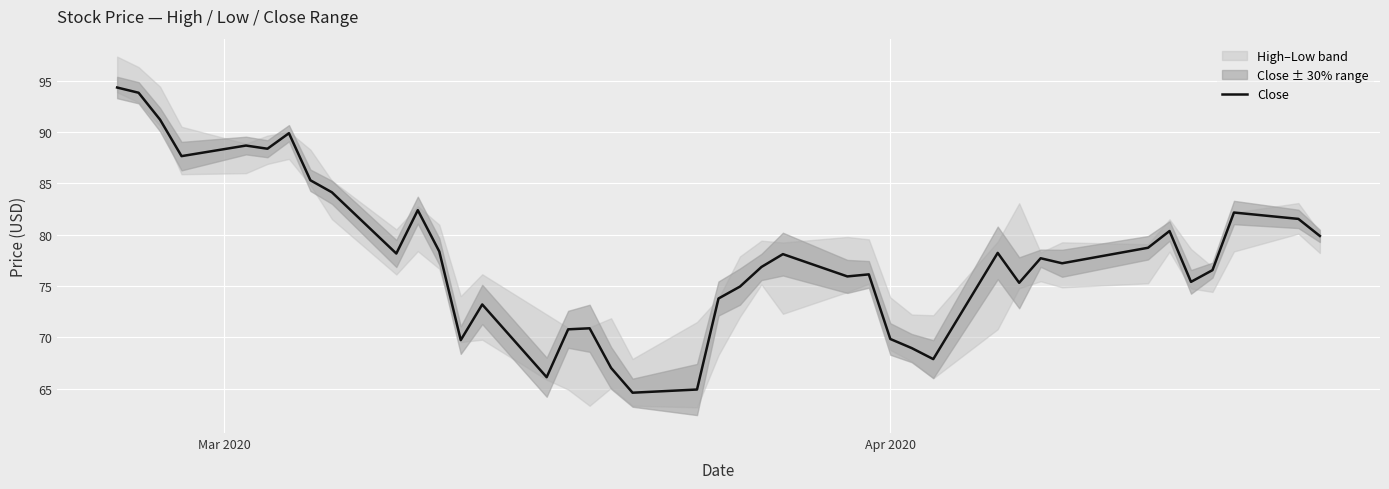

How many data points are less than 77?

19